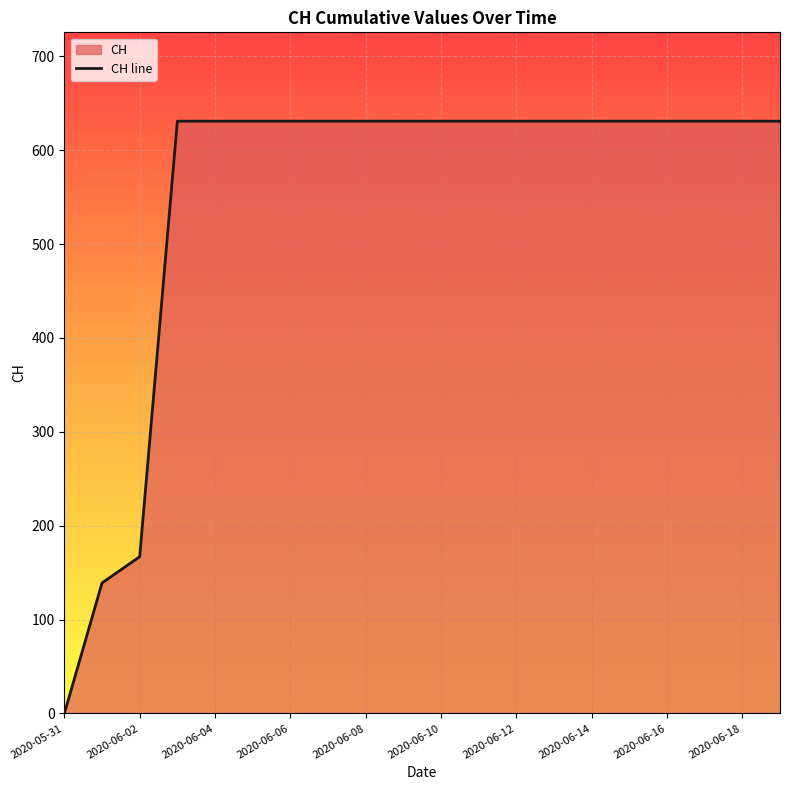

True or false: there are more than 2 points higher than both neighbors.

False